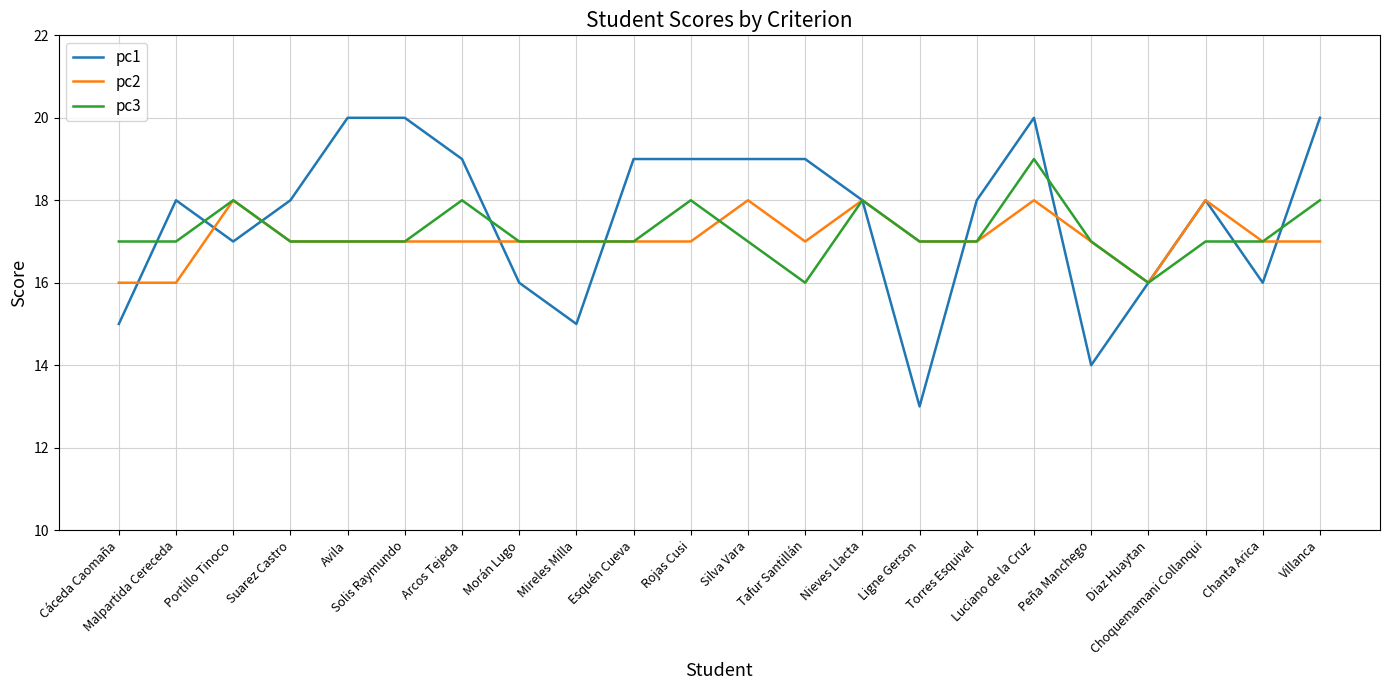

True or false: pc3 has more than 2 points higher than both neighbors.

True